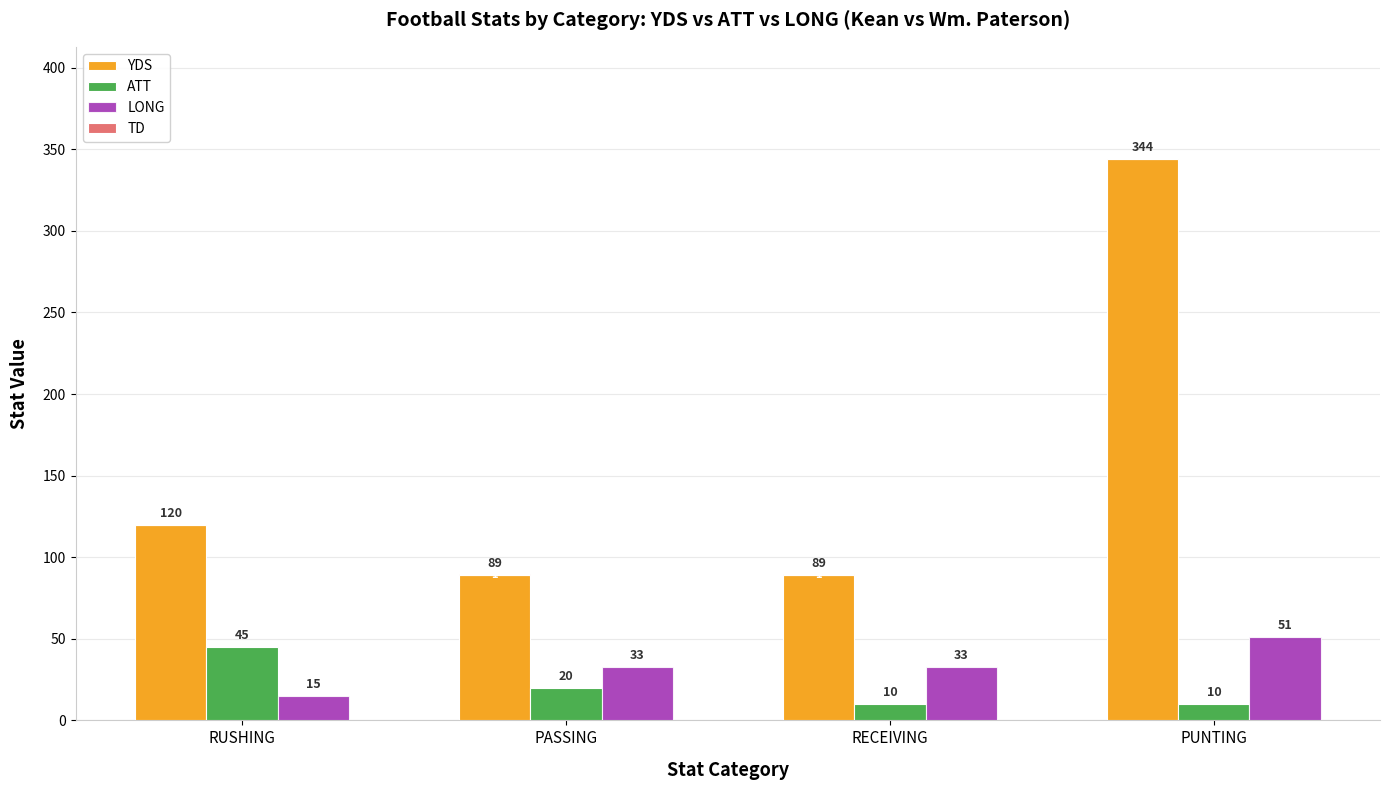

True or false: YDS has a value of 120 at RUSHING.

True